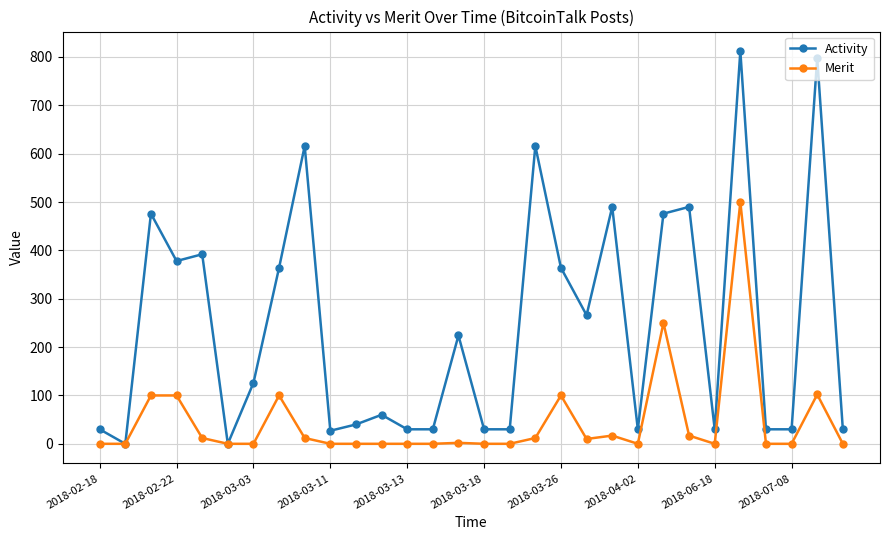

What are all the series names shown in the legend?

Activity, Merit